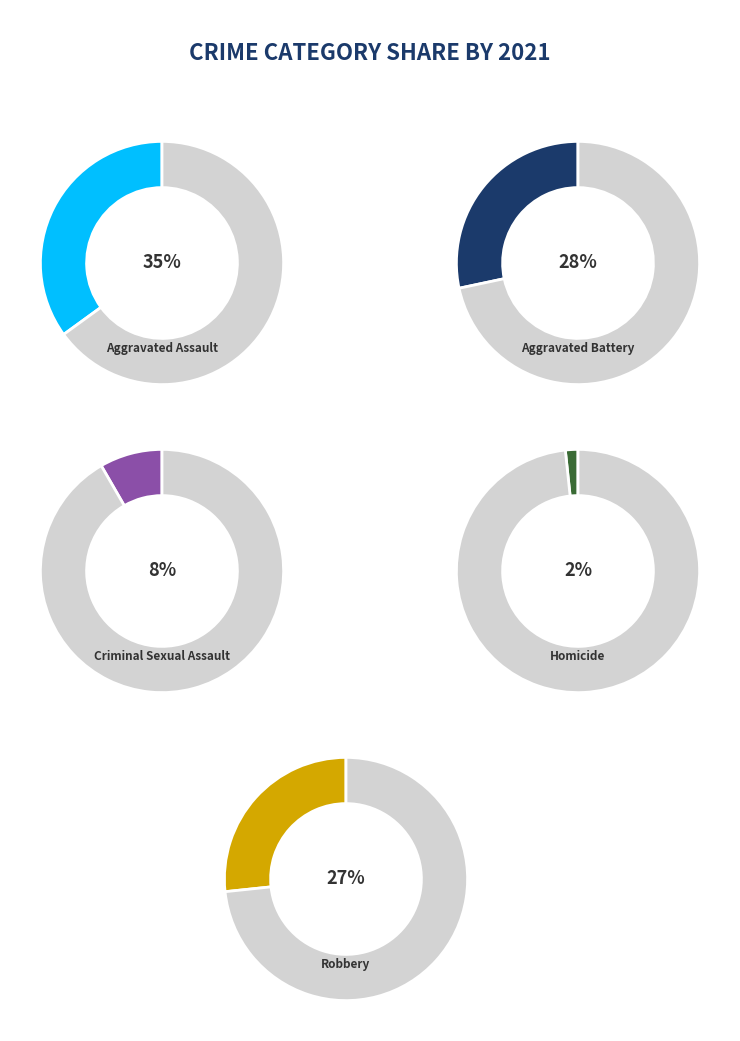

To the nearest percent, what is the average slice percentage?

20%